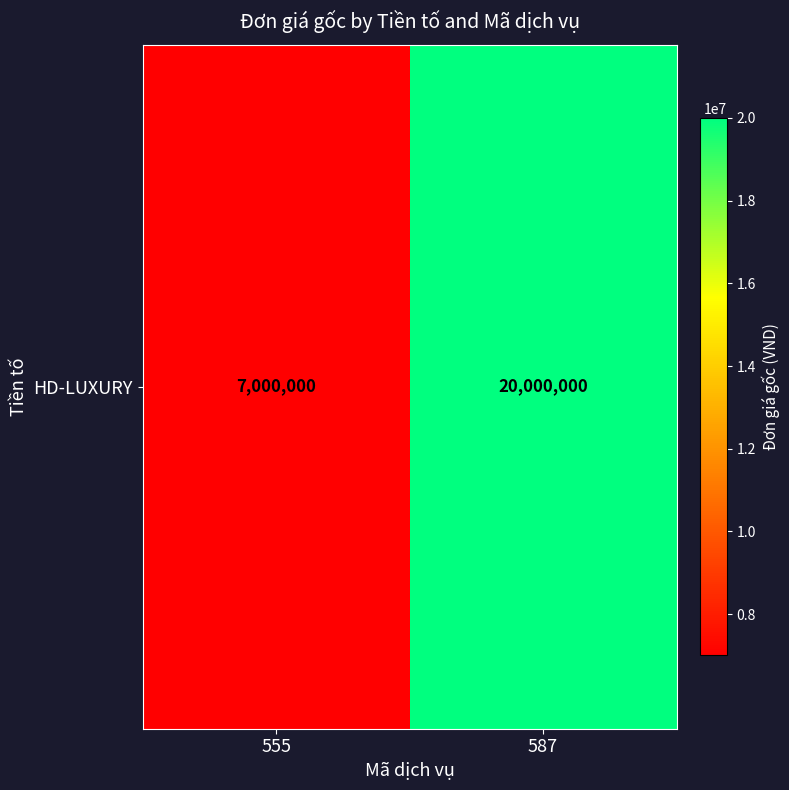

Which category has the lowest value across all series?

555